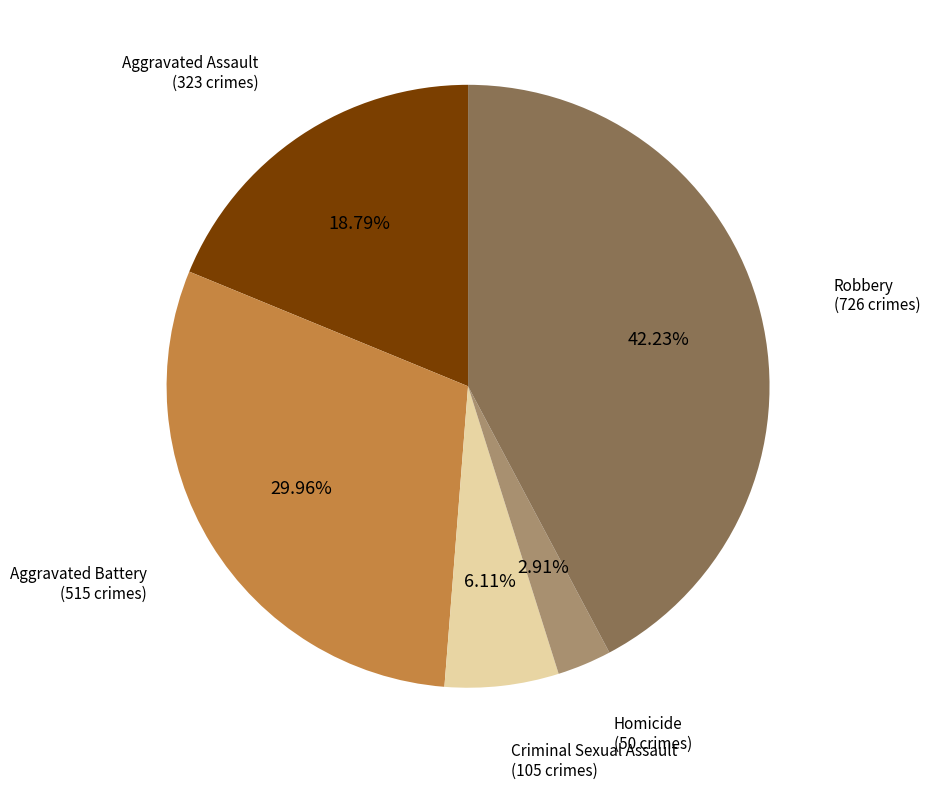

To the nearest percent, what is the combined percentage of Robbery and Homicide?

45%